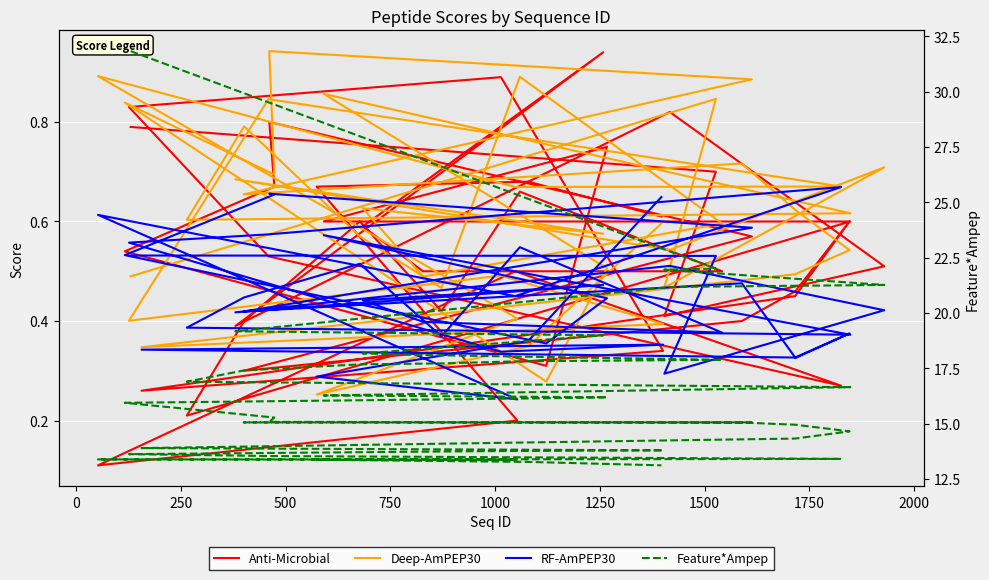

Reading left to right, list all the values displayed in this chart.

Anti-Microbial: 0.8	0.7	0.4	0.5	0.8	0.4	0.9	0.6	0.5	0.5	0.7	0.4	0.6	0.4	0.2	0.6	0.6	0.8	0.3	0.5	0.7	0.8	0.6	0.3	0.4	0.5	0.6	0.5	0.3	0.3	0.9	0.8	0.5	0.3	0.5	0.1	0.2	0.7	0.7	0.6
Deep-AmPEP30: 0.5	0.8	0.5	0.7	0.5	0.7	0.6	0.6	0.5	0.6	0.9	0.5	0.6	0.8	0.6	0.6	0.9	0.5	0.3	0.8	0.7	0.9	0.9	0.7	0.7	0.6	0.5	0.5	0.3	0.4	0.5	0.4	0.8	0.7	0.7	0.9	0.4	0.3	0.3	0.6
RF-AmPEP30: 0.5	0.5	0.3	0.4	0.5	0.4	0.5	0.4	0.4	0.4	0.5	0.4	0.5	0.4	0.4	0.4	0.6	0.4	0.4	0.5	0.7	0.7	0.6	0.4	0.5	0.3	0.4	0.3	0.3	0.4	0.3	0.6	0.6	0.7	0.5	0.6	0.2	0.3	0.4	0.6
Feature*Ampep: 31.8	22.0	22.0	21.3	21.2	19.2	19.0	18.2	18.1	17.9	17.8	17.7	17.7	17.4	16.9	16.6	16.3	16.2	16.1	15.9	15.3	15.1	15.1	15.1	15.0	14.9	14.6	14.3	13.9	13.8	13.8	13.6	13.5	13.4	13.4	13.4	13.4	13.4	13.3	13.1